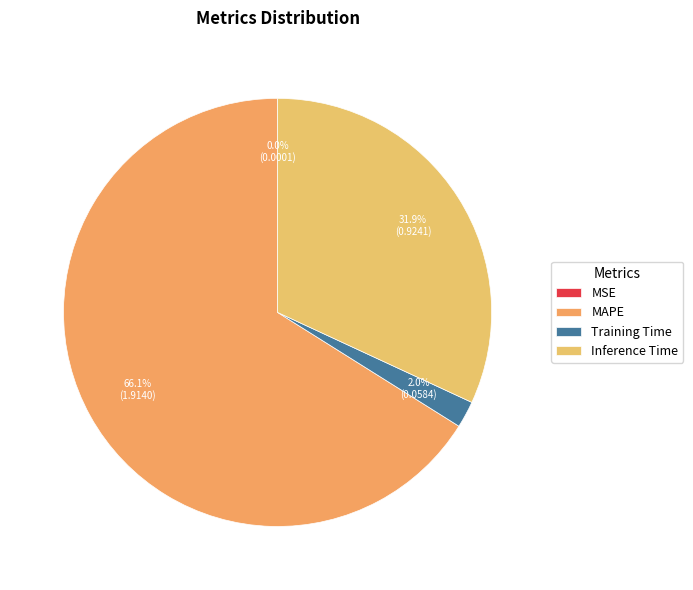

To the nearest percent, what is the average slice percentage?

25%